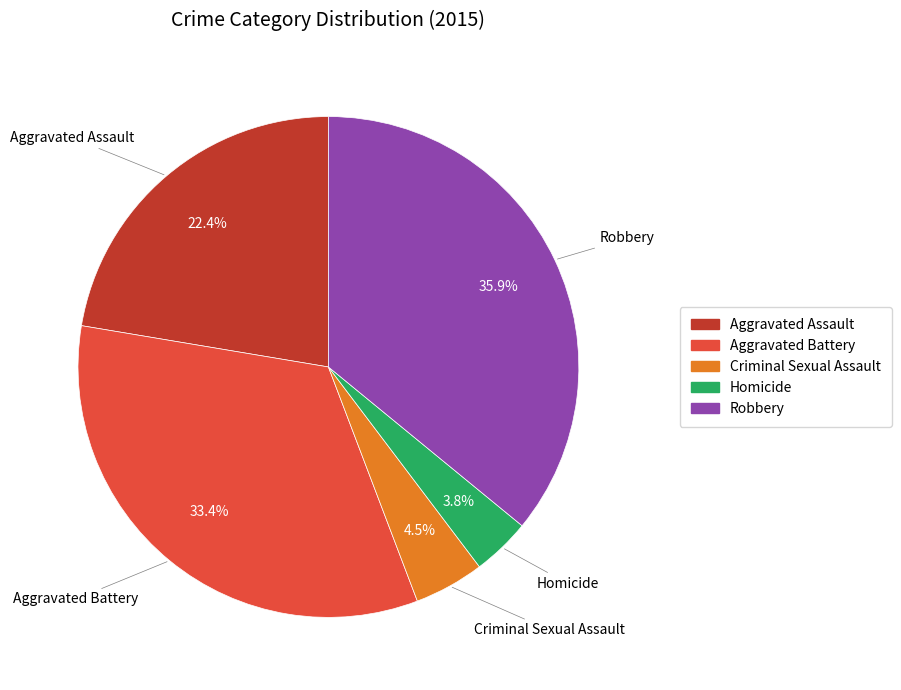

How many segments does this pie chart have?

5